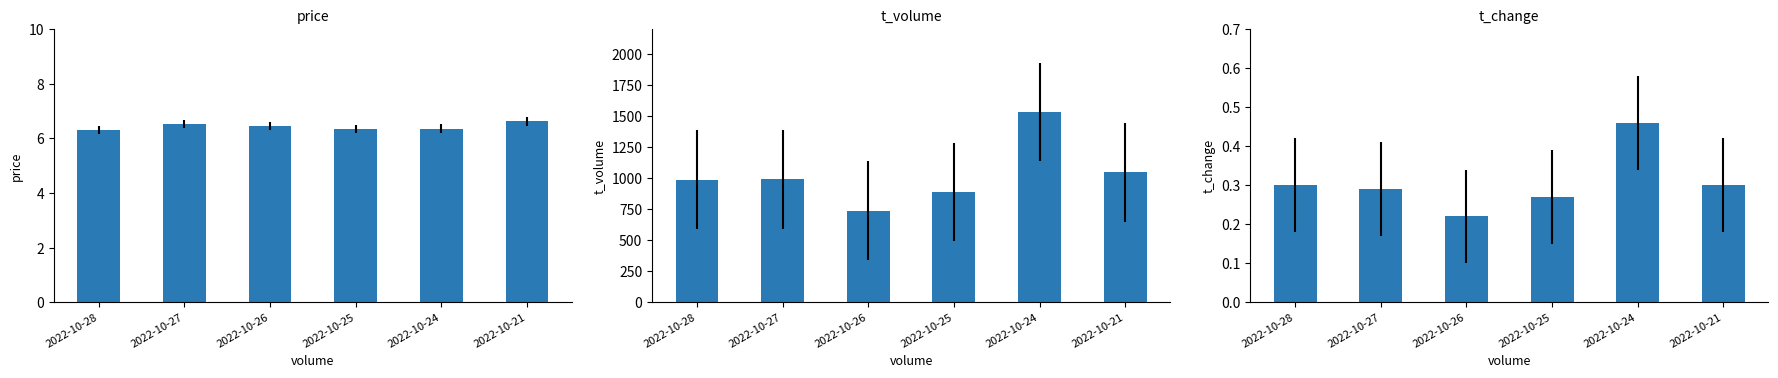

The value of price at 2022-10-21 is 2.6. True or false?

False